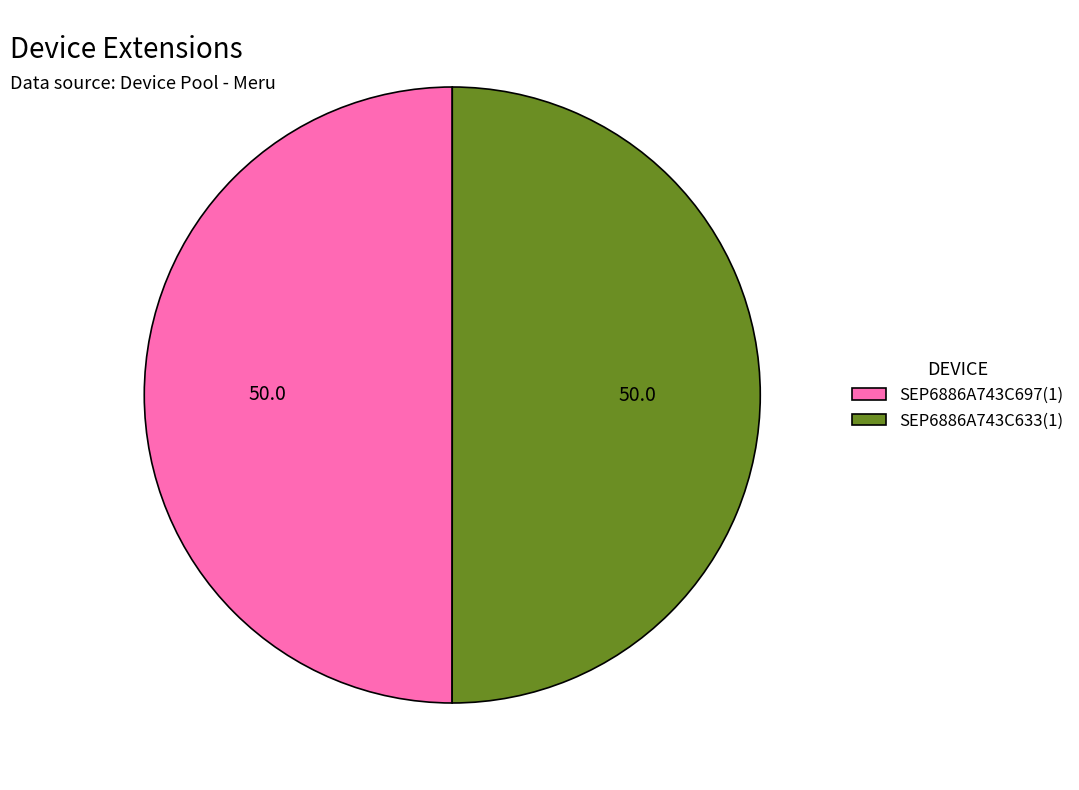

What is the ratio of the value at SEP6886A743C633(1) to the value at SEP6886A743C697(1)?

1.0